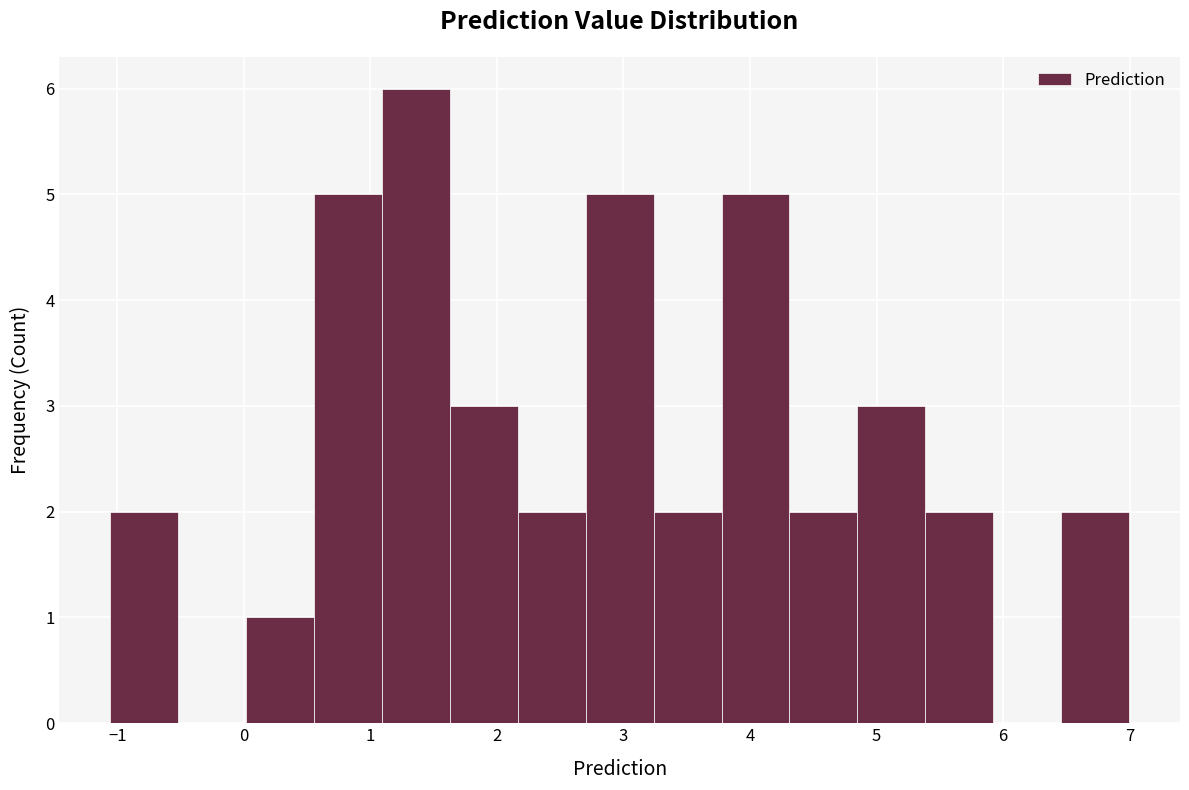

Reading left to right, transcribe this chart: for each bar, give the range it covers on the x-axis and its height. Neither the bar edges nor the heights are printed on the chart, so give them approximately, as read against the axes.

-1.1 to -0.5: 2
-0.5 to 0.0: 0
0.0 to 0.6: 1
0.6 to 1.1: 5
1.1 to 1.6: 6
1.6 to 2.2: 3
2.2 to 2.7: 2
2.7 to 3.2: 5
3.2 to 3.8: 2
3.8 to 4.3: 5
4.3 to 4.8: 2
4.8 to 5.4: 3
5.4 to 5.9: 2
5.9 to 6.5: 0
6.5 to 7.0: 2